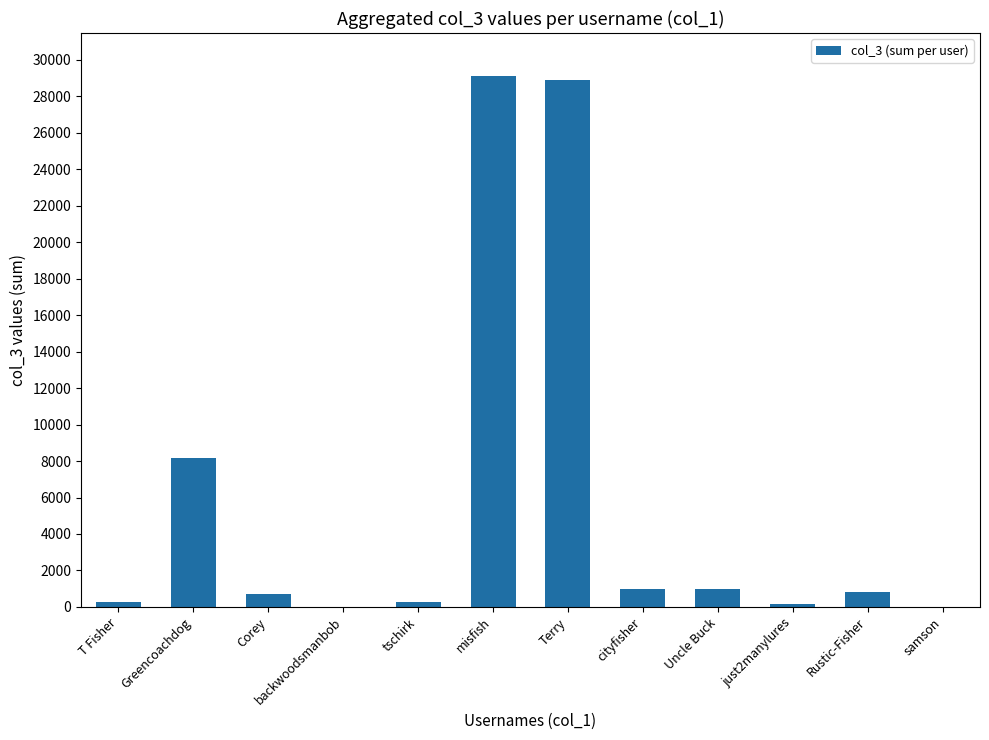

Where does the data first go above 826?

Greencoachdog